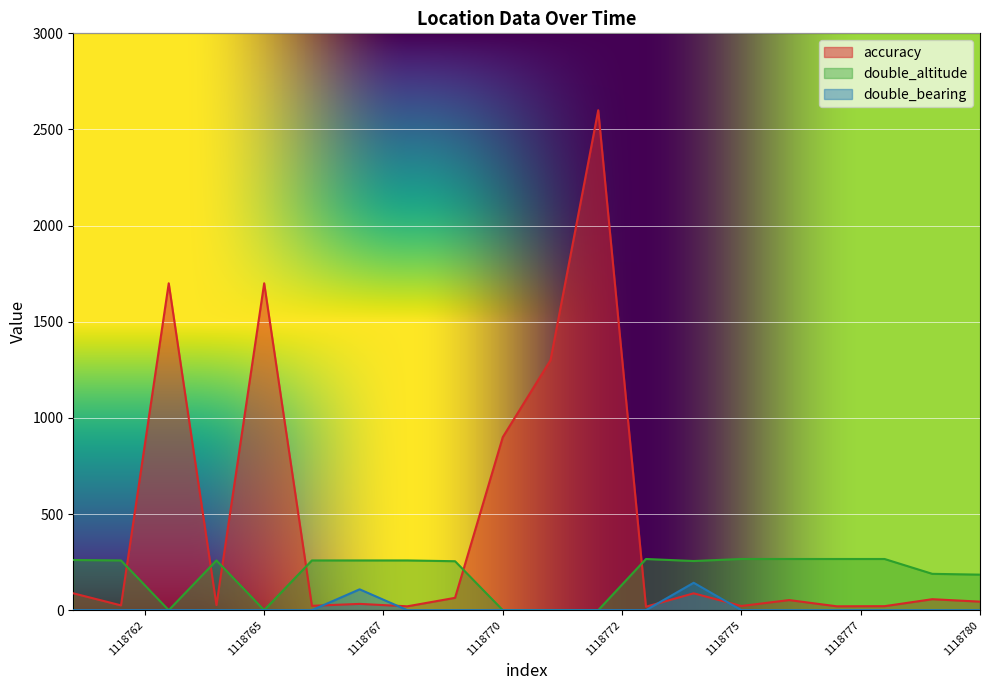

True or false: accuracy and double_bearing cross at least once.

True